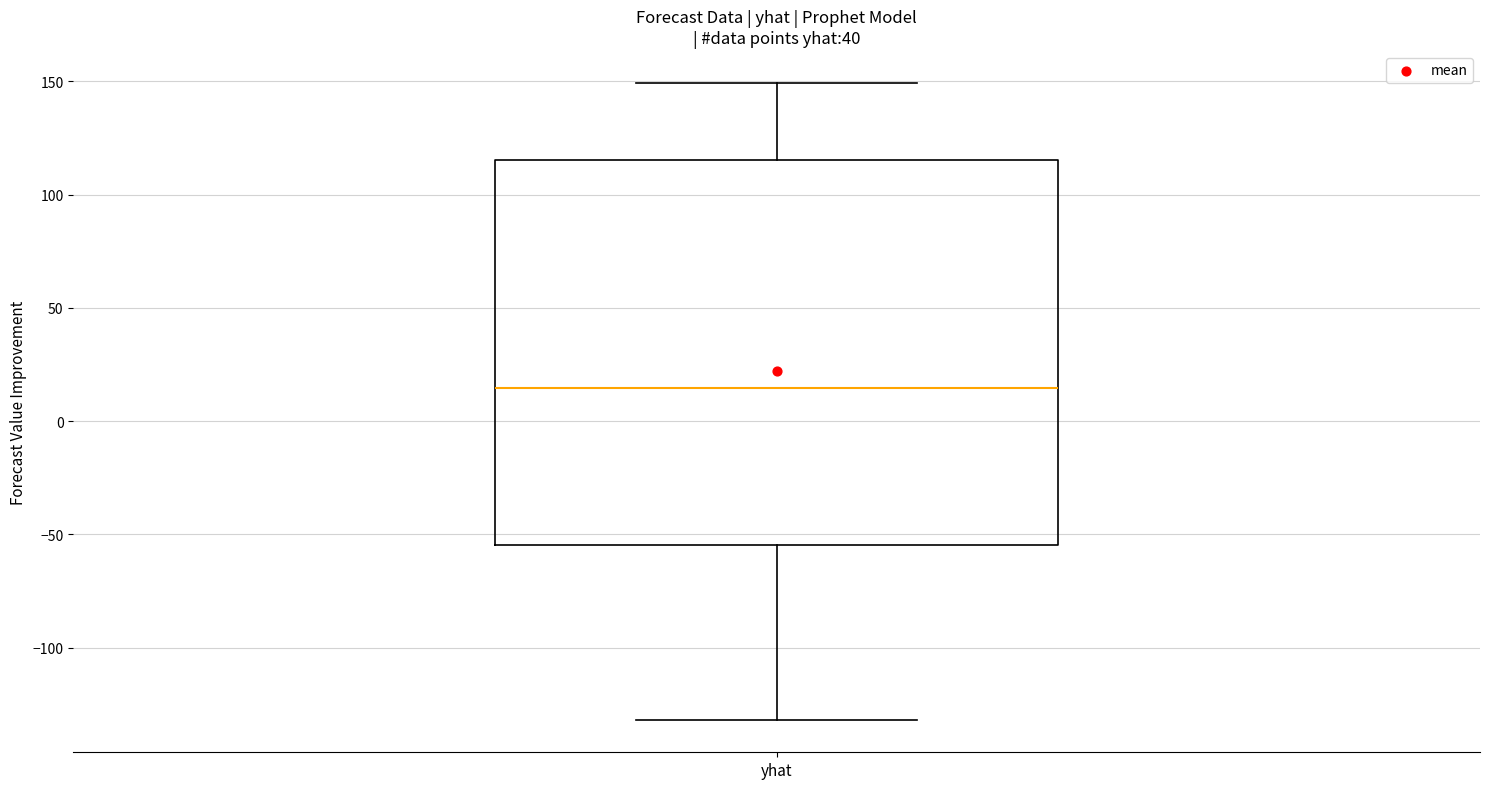

Read this box plot against the y-axis: the position of the median line, the range covered by the box, and the ends of both whiskers. The values are not printed on the chart, so give them approximately, as read against the axis.

median 15, box -55 to 115, whiskers -130 to 150